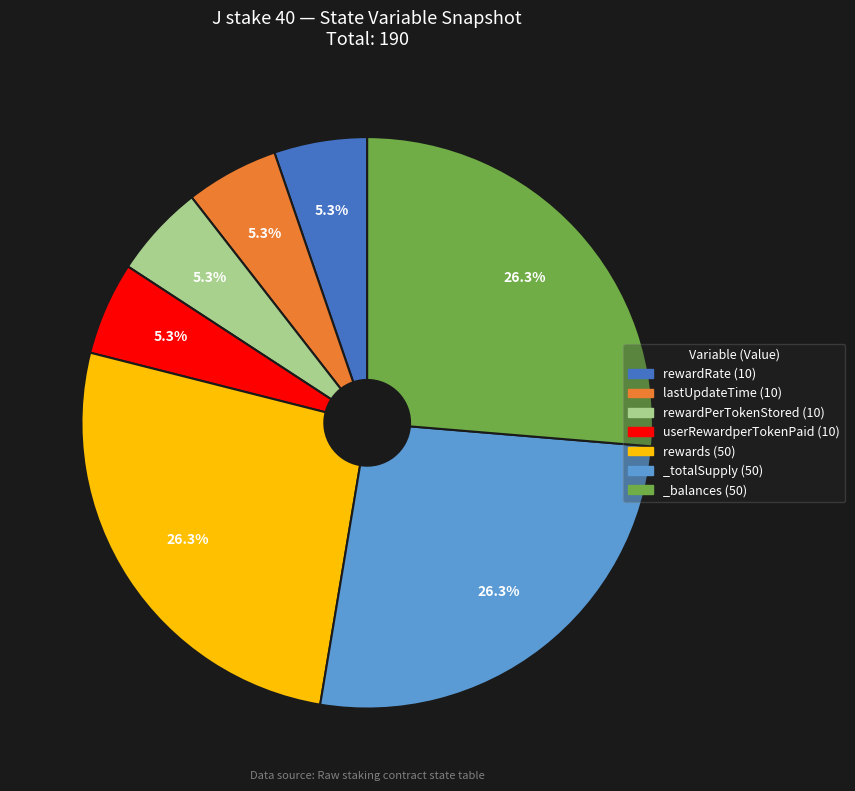

To the nearest percent, what is the combined percentage of rewardRate and _totalSupply?

32%